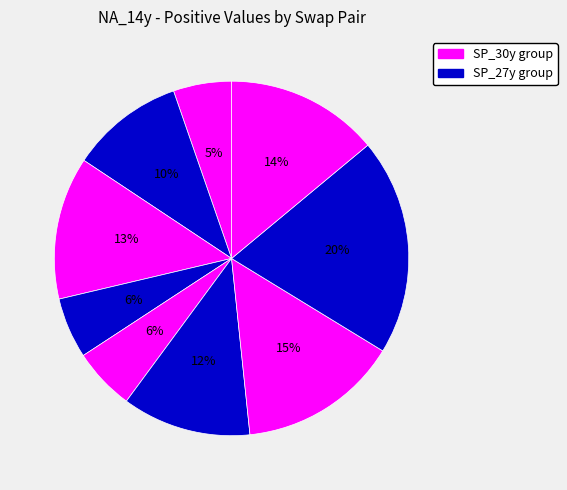

Is there any slice that represents more than half of the pie?

No